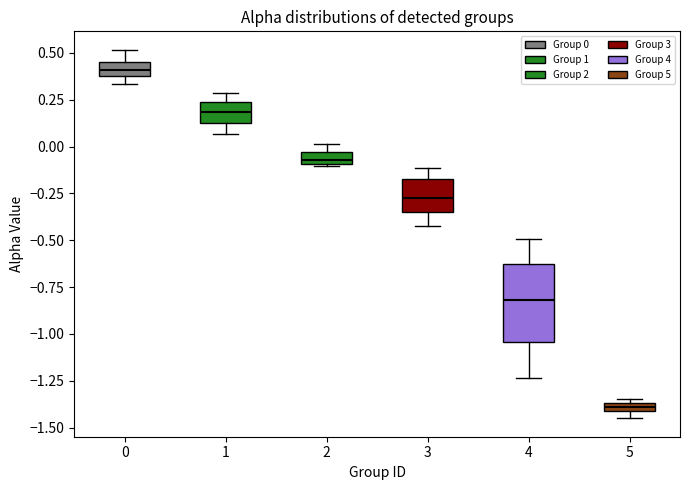

Where is the upper edge of the box at x = 3 on the y-axis? The values are not printed on the chart, so give them approximately, as read against the axis.

-0.15